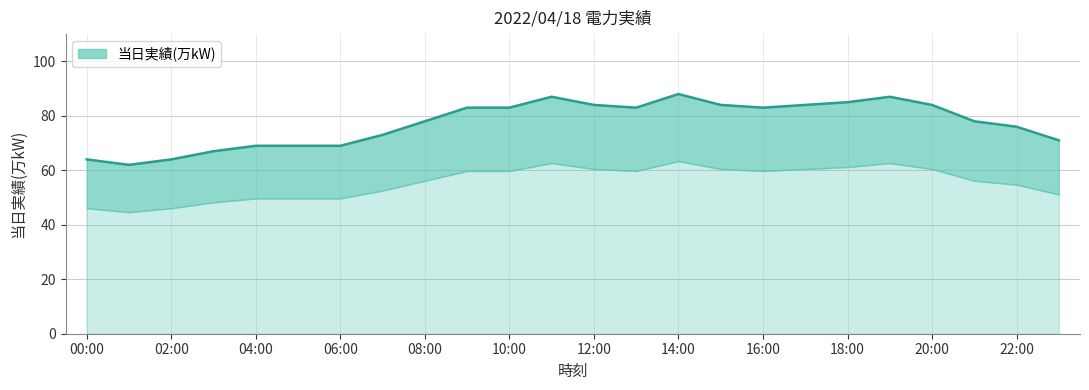

What is the sum of all values?

1855